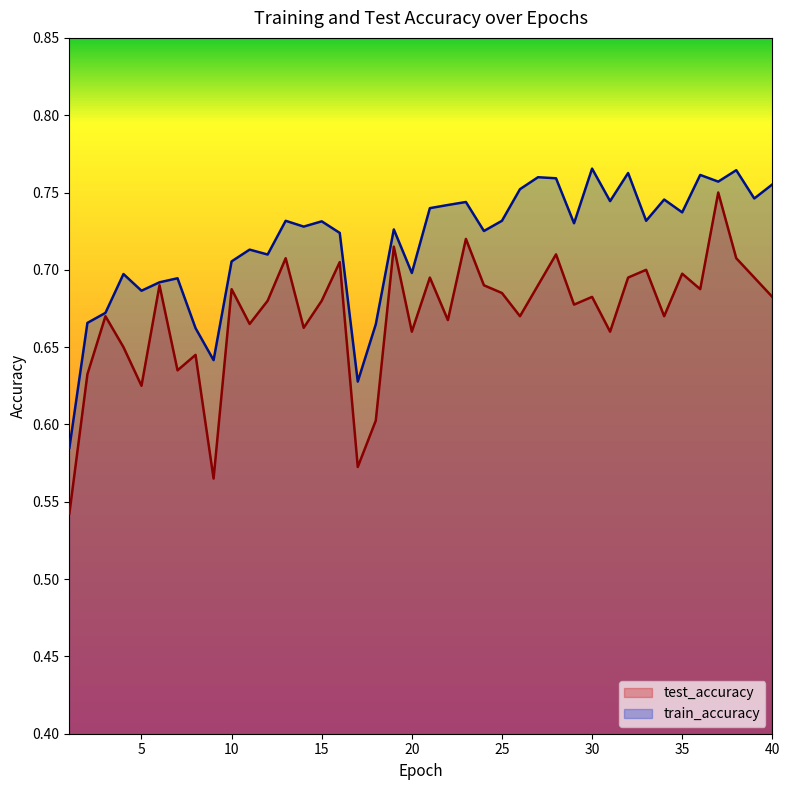

True or false: train_accuracy and test_accuracy intersect in this chart.

False